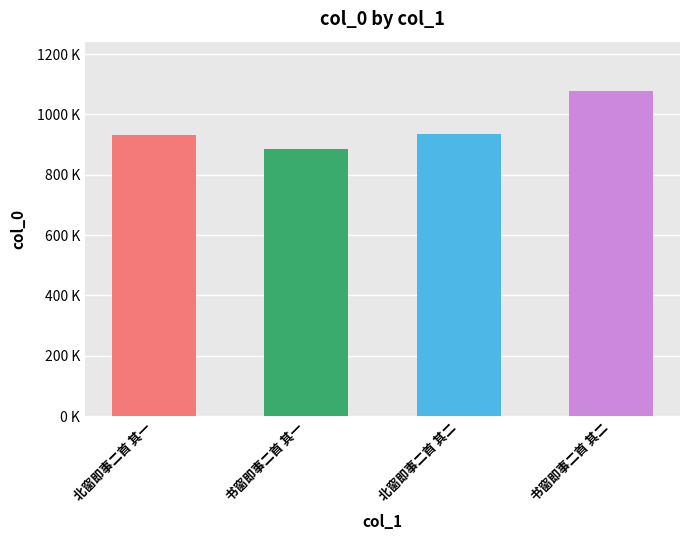

Does the chart contain stacked bars?

No